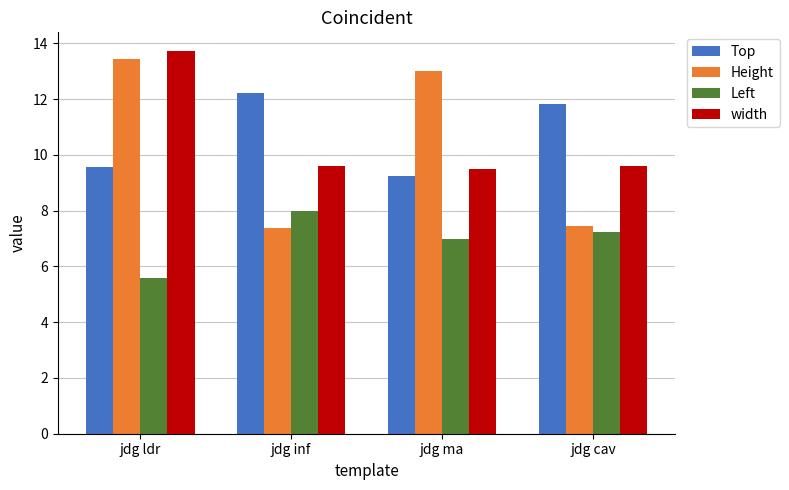

At which label does Height first exceed 13?

jdg ldr